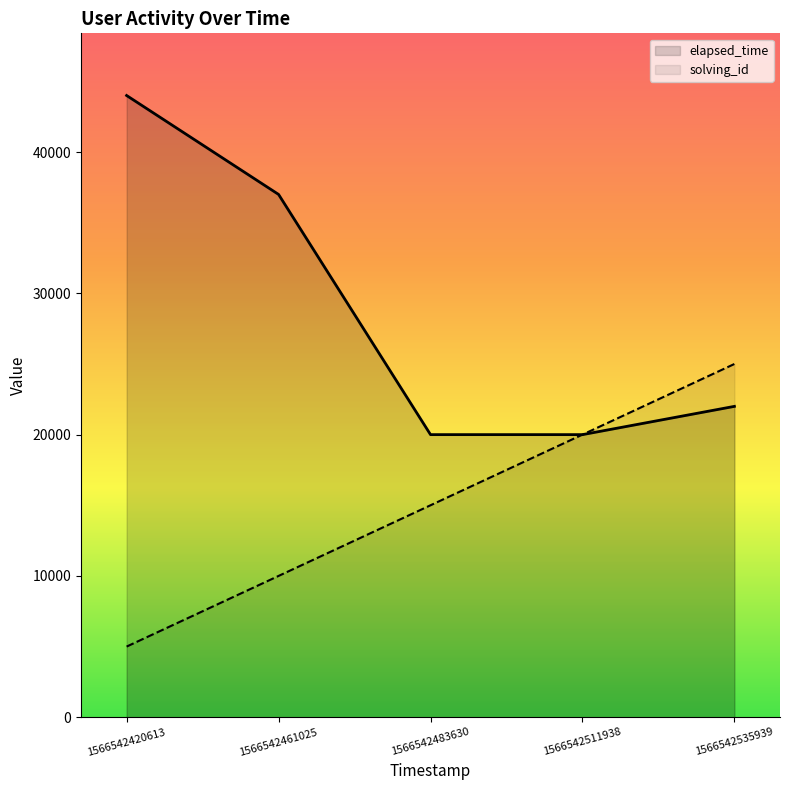

At which label is solving_id closest to 15000?

1566542483630